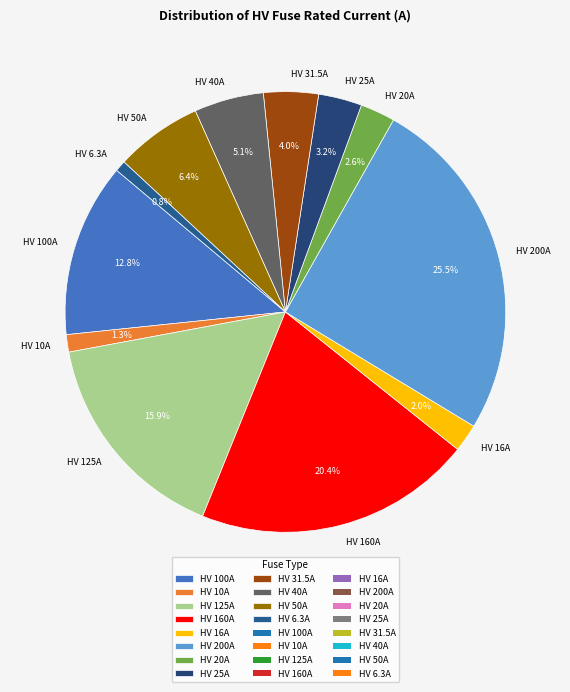

What is the largest slice in the pie chart?

HV 200A